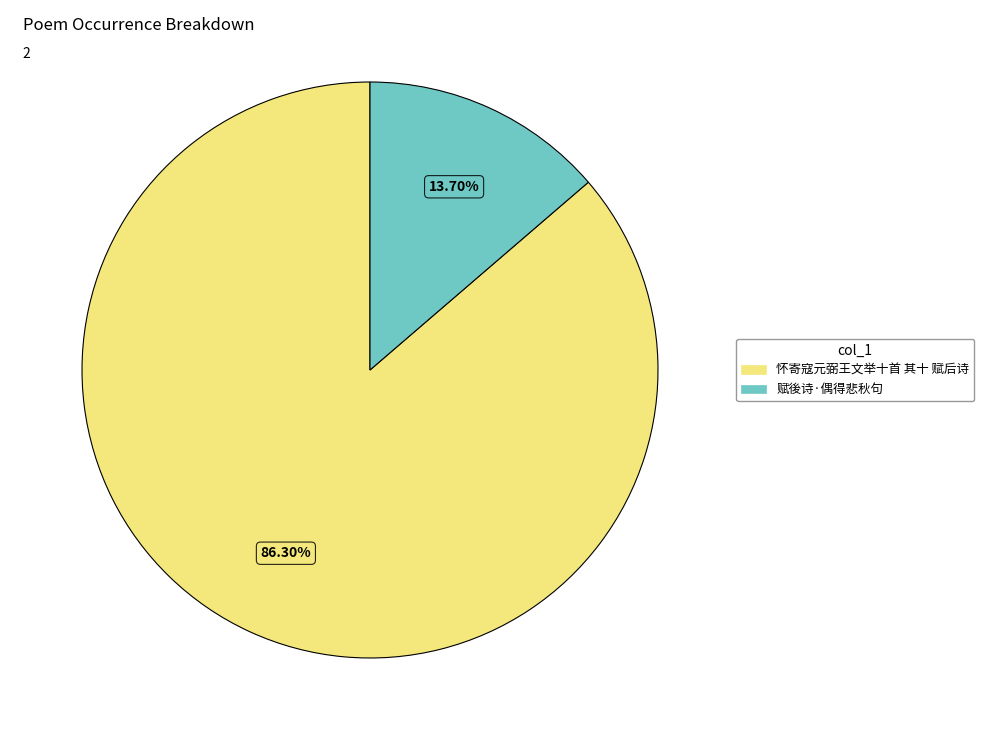

How many segments does this pie chart have?

2